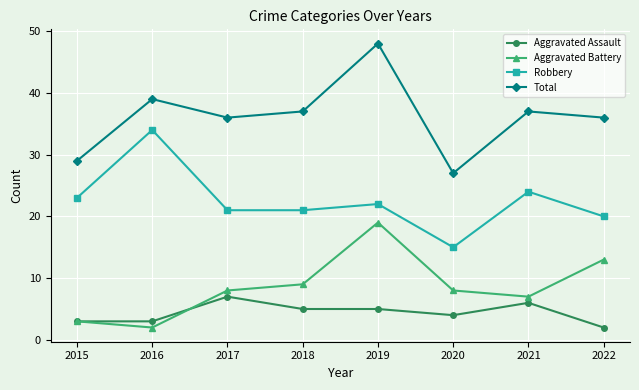

True or false: Aggravated Assault and Robbery intersect in this chart.

False